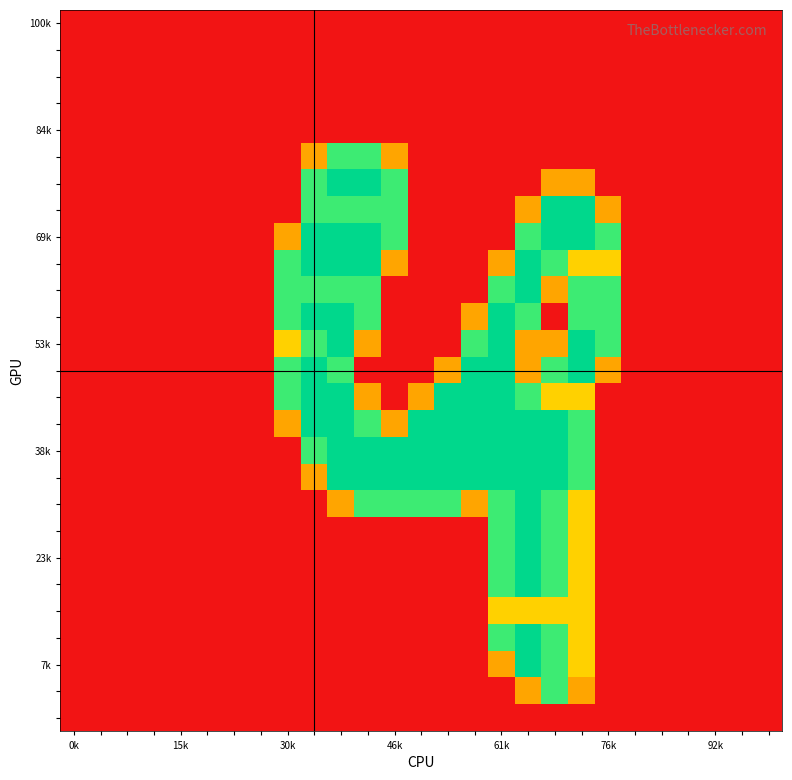

Count the number of data series in this chart.

27